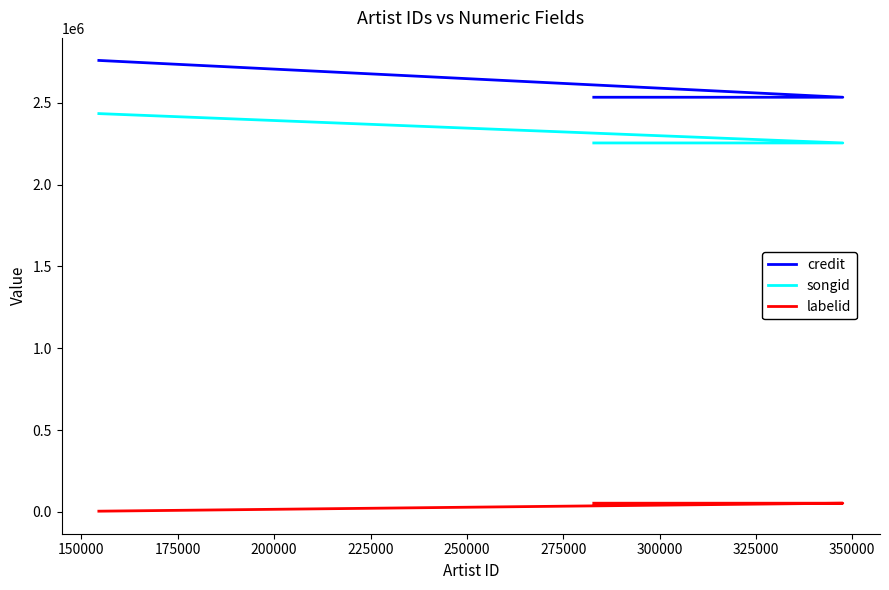

What are all the series names shown in the legend?

credit, songid, labelid